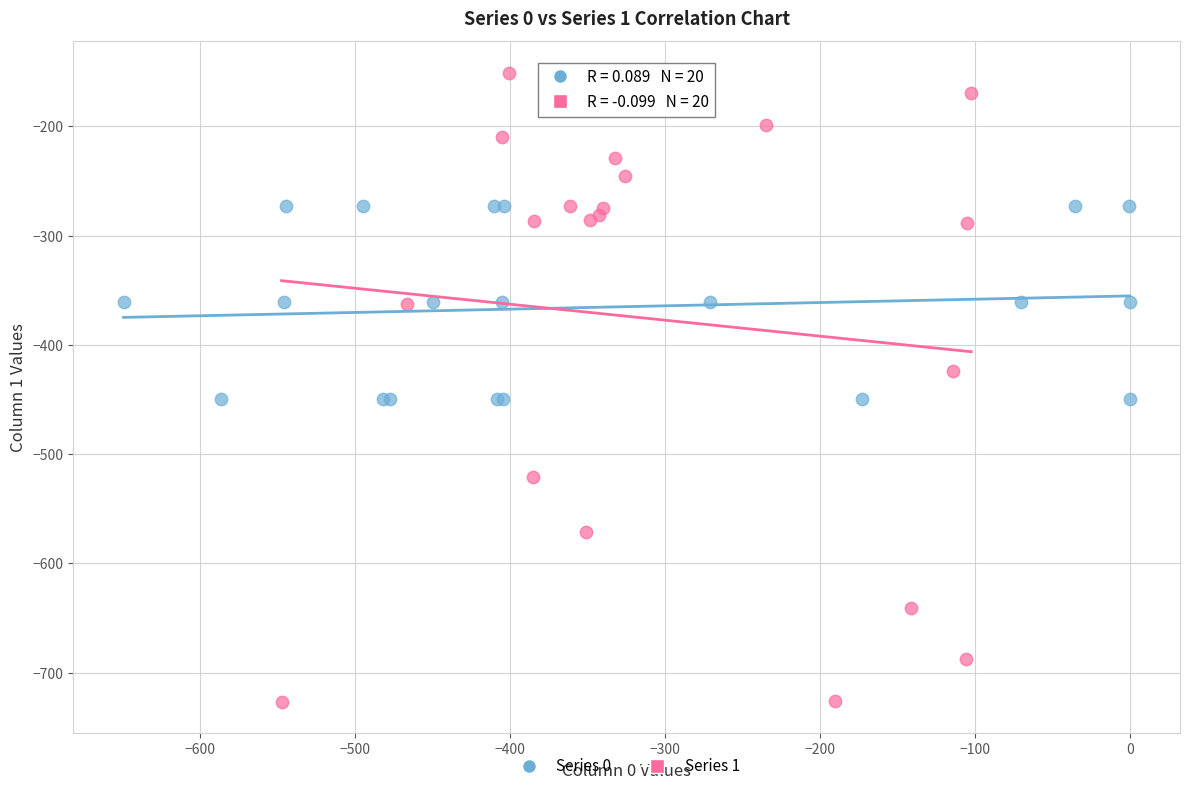

Which series reaches the maximum Y coordinate?

Series 1